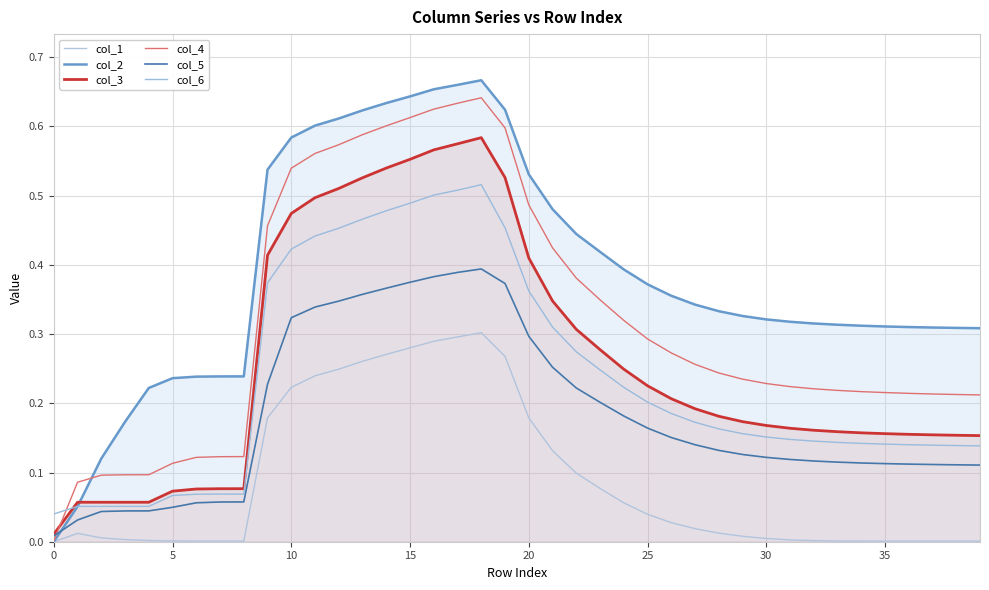

At how many categories does at least one series exceed 0?

40